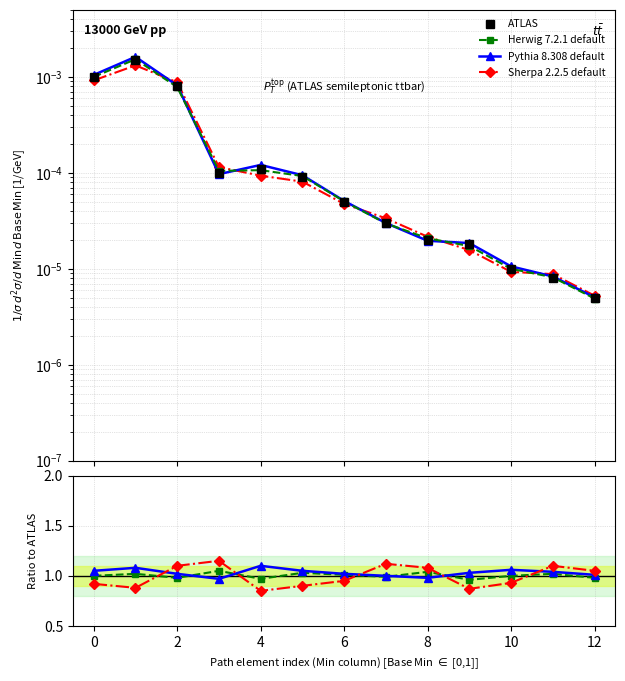

Which series has the largest total across all categories?

Pythia 8.308 default